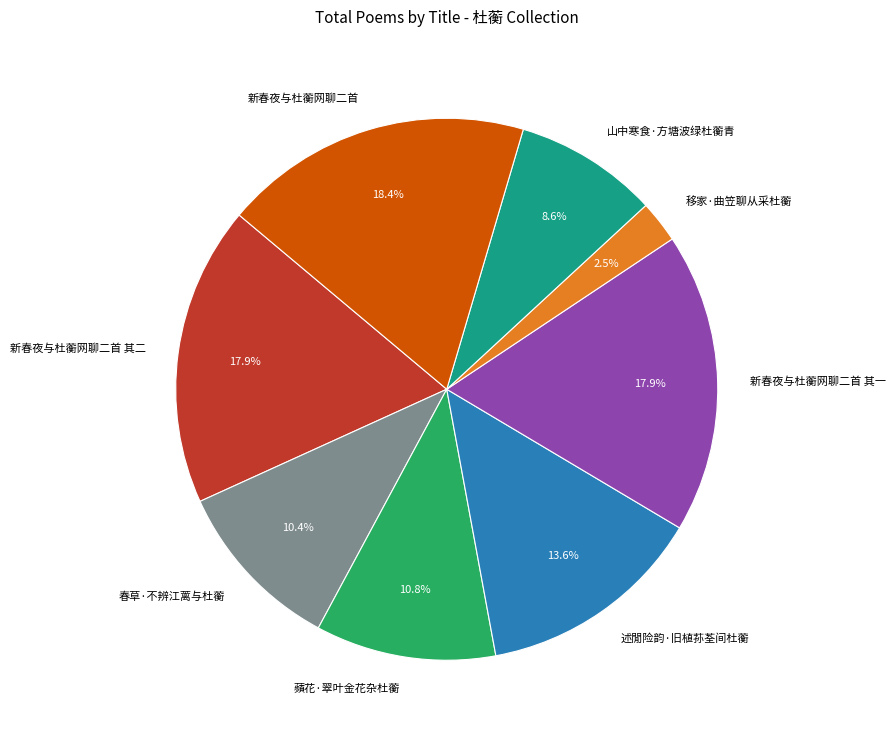

To the nearest percent, what is the difference between the largest and smallest slice percentages?

16%